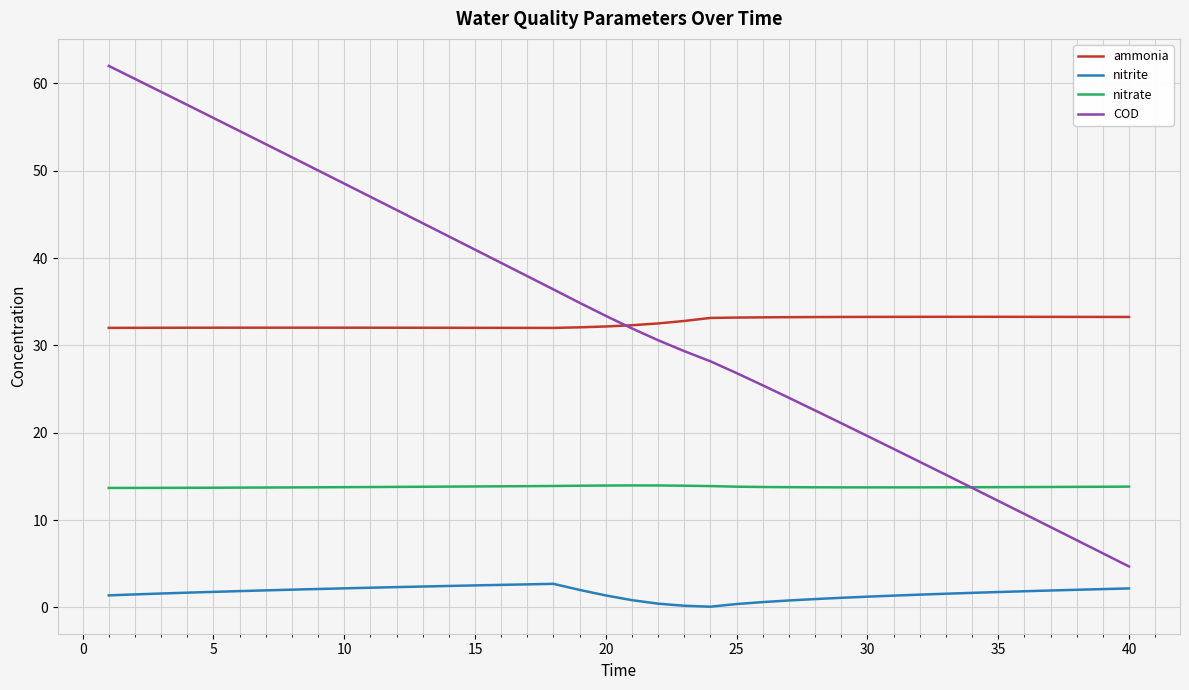

True or false: ammonia and nitrite cross at least once.

False